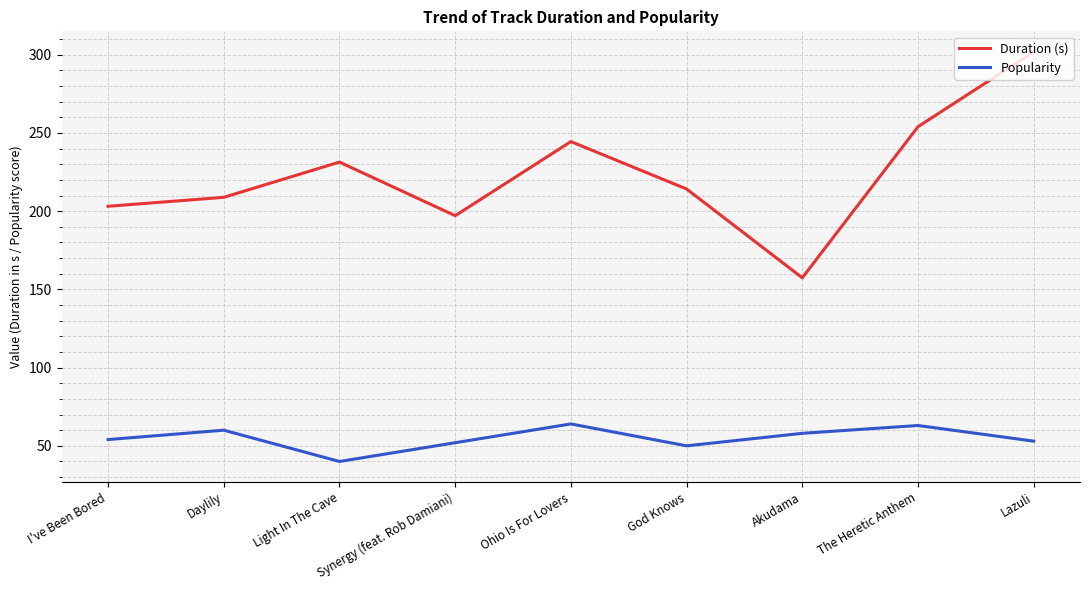

Which category has the lowest value in the Duration (s) series?

Akudama